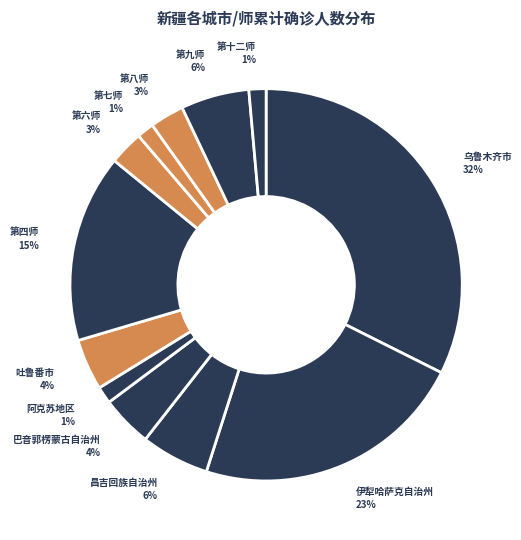

Which category has the smallest portion of the pie?

阿克苏地区